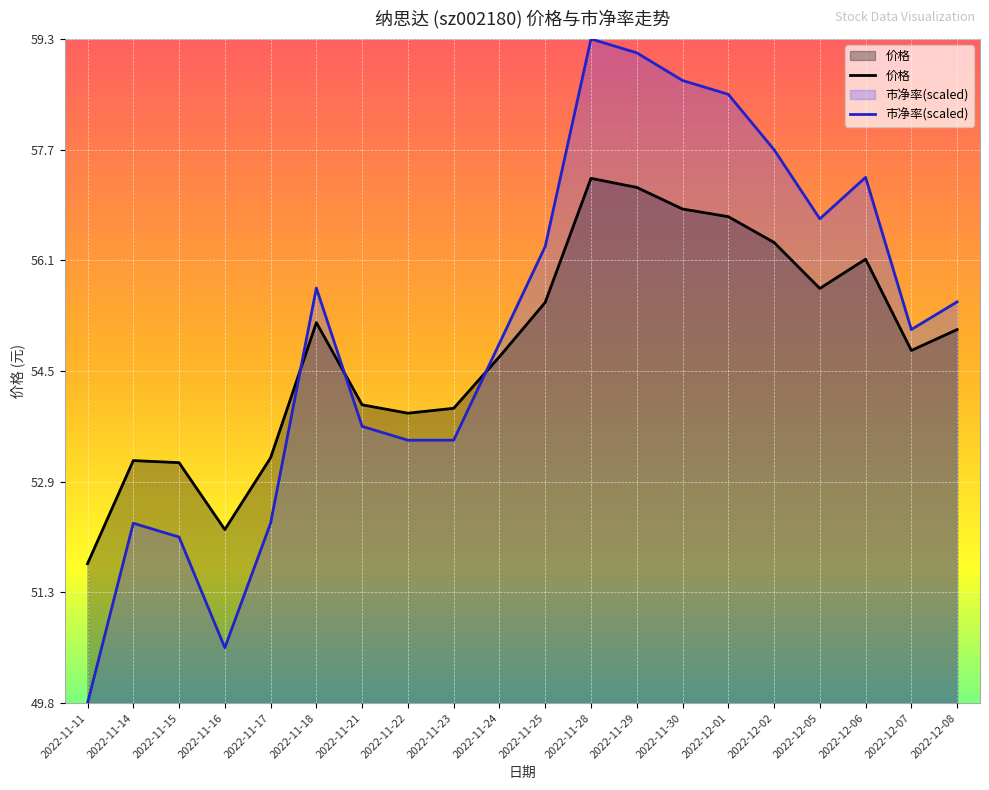

What is the sum of the 价格 values at 2022-11-18 and 2022-12-07?

110.0